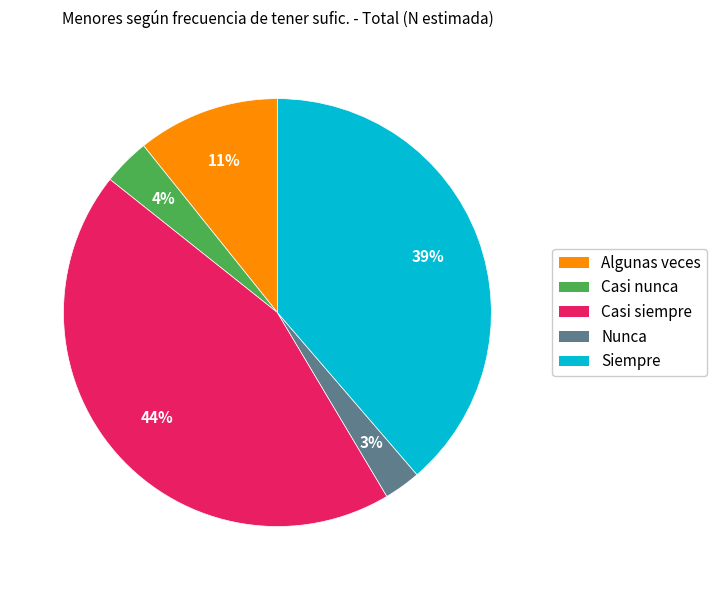

Which has a higher value, Casi nunca or Casi siempre?

Casi siempre